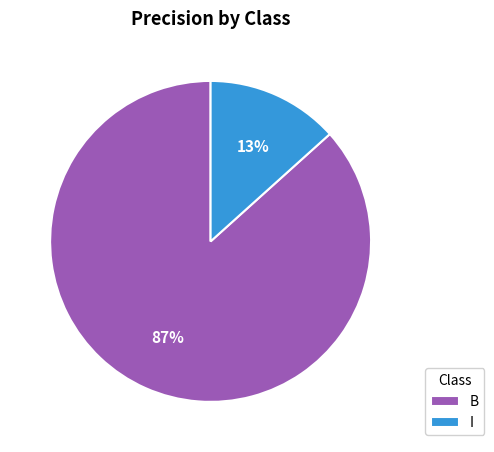

Which has a higher value, B or I?

B